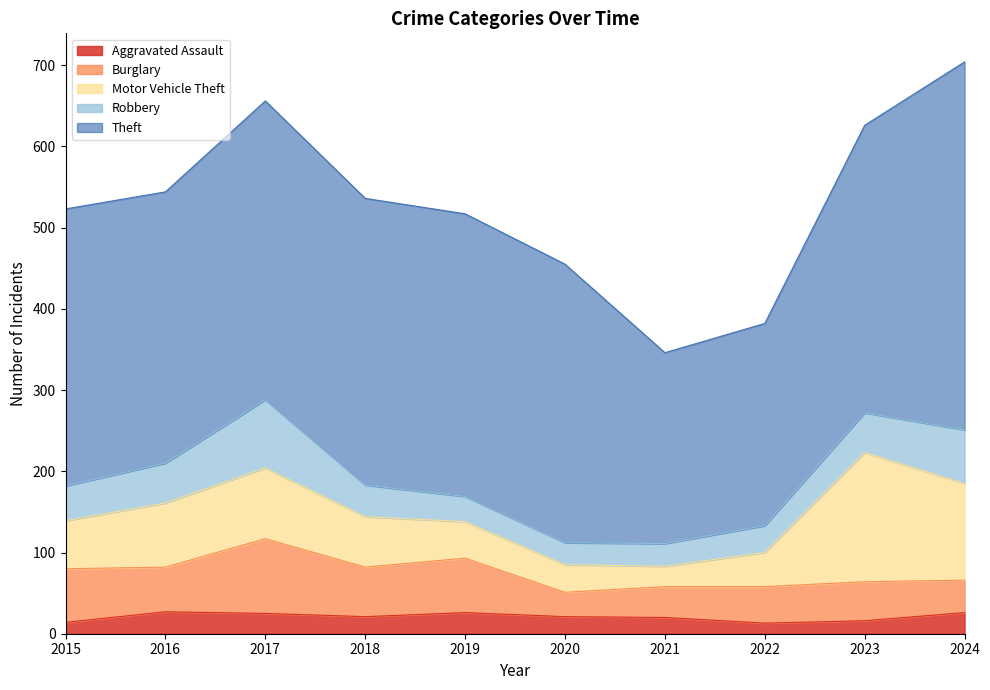

Count the number of categories in the chart.

10